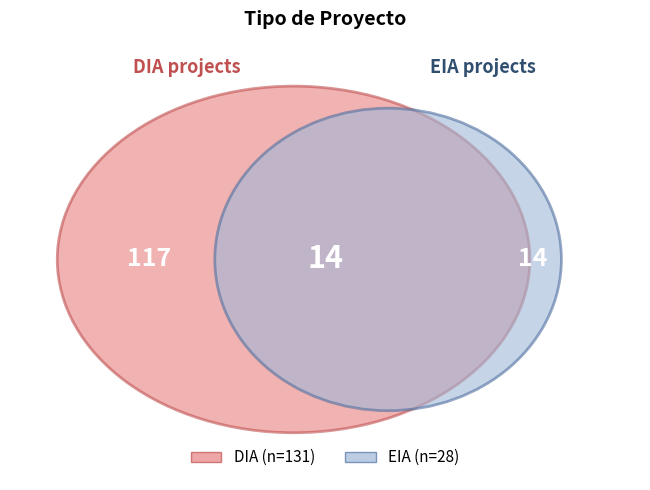

To the nearest percent, what is the difference between the EIA and DIA slice percentages?

65%